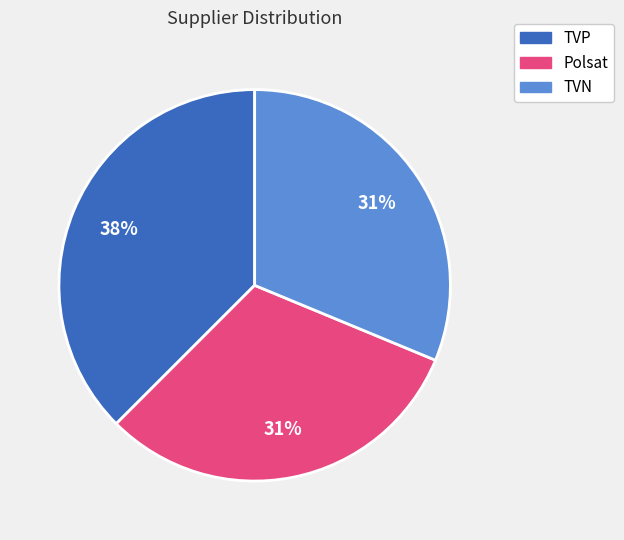

True or false: TVP accounts for 52% of the total.

False